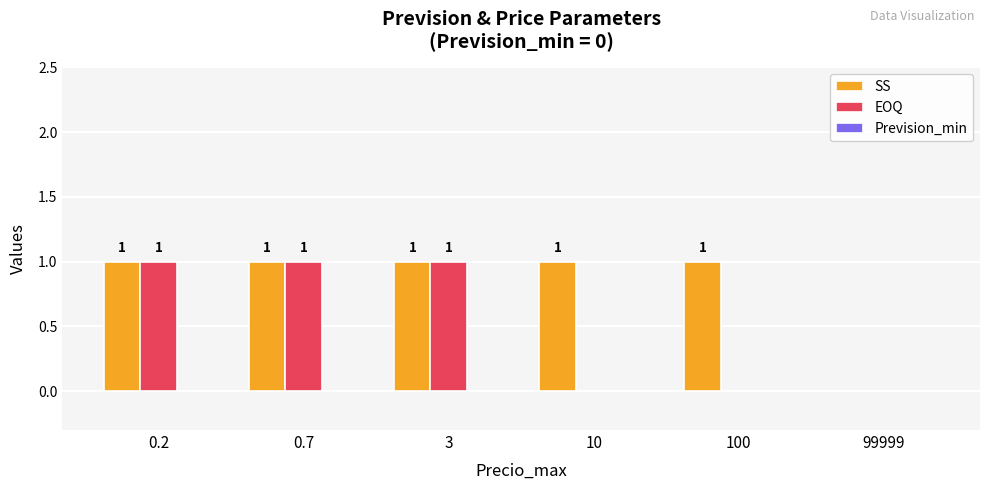

Which series has the largest total across all categories?

SS